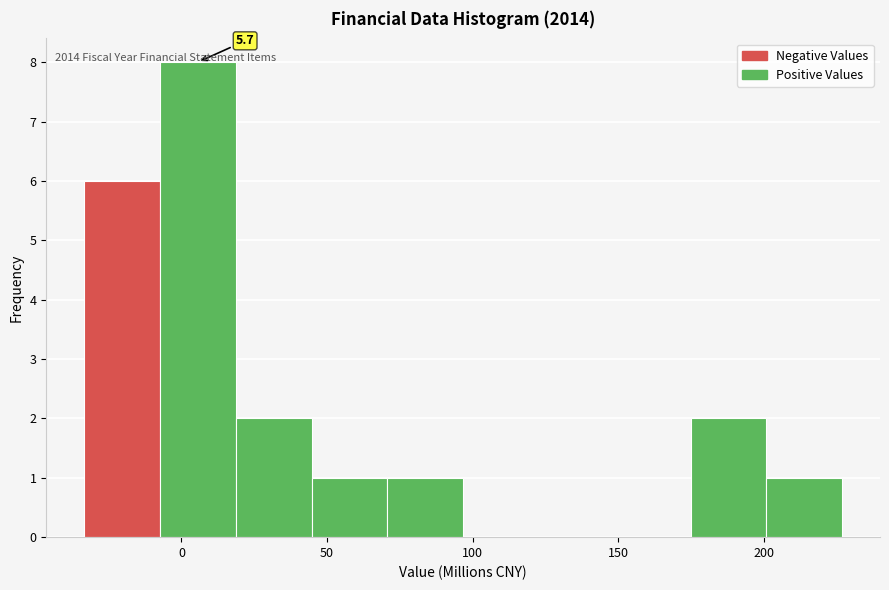

Over which range of the x-axis is the bar tallest?

-5 to 20